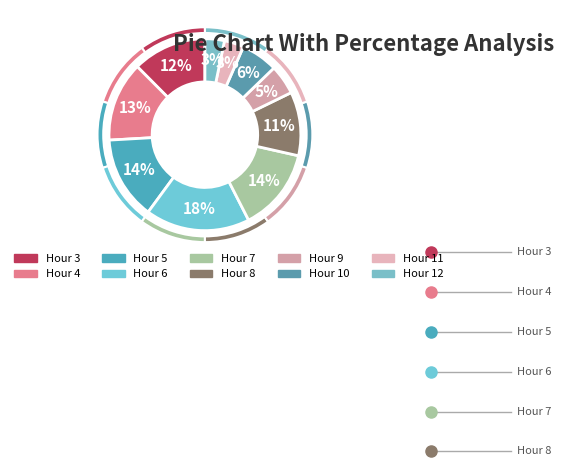

Rank the categories by value from highest to lowest.

Hour 6, Hour 5, Hour 7, Hour 4, Hour 3, Hour 8, Hour 10, Hour 9, Hour 11, Hour 12